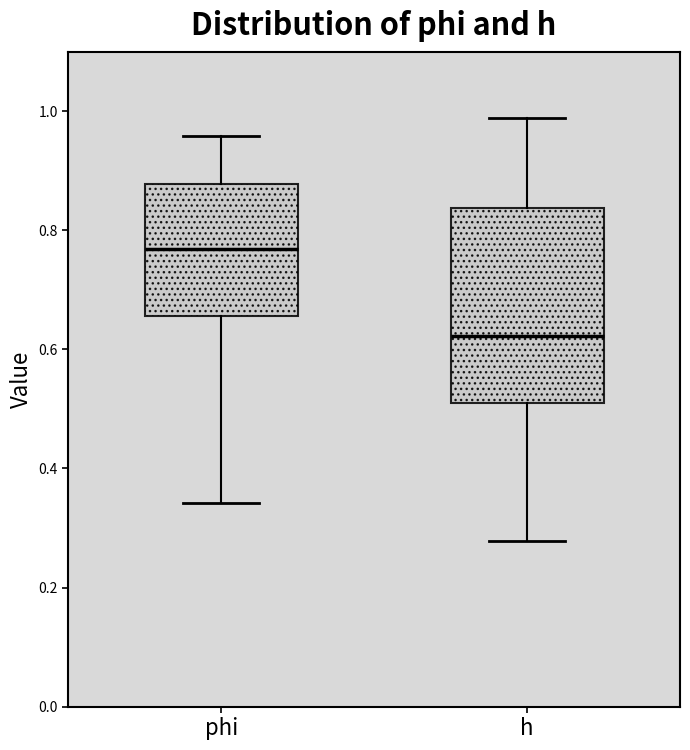

Comparing the boxes themselves (not the whiskers), which one is the tallest?

h